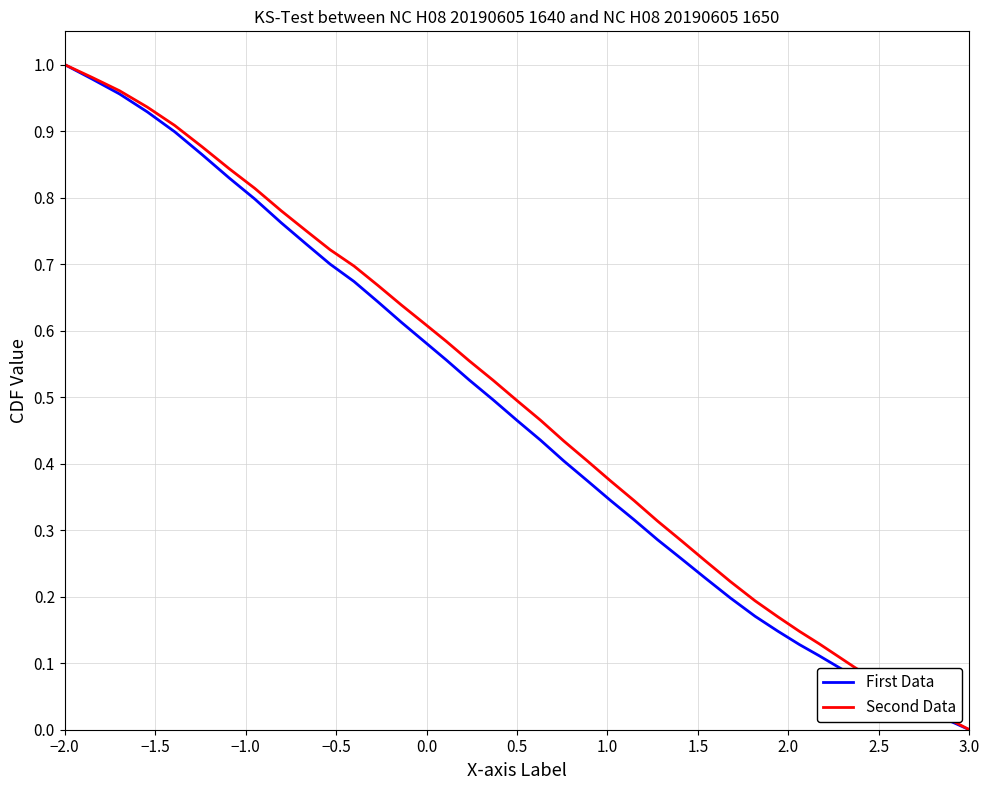

What is the difference between the maximum and second lowest values in the First Data series?

1.0